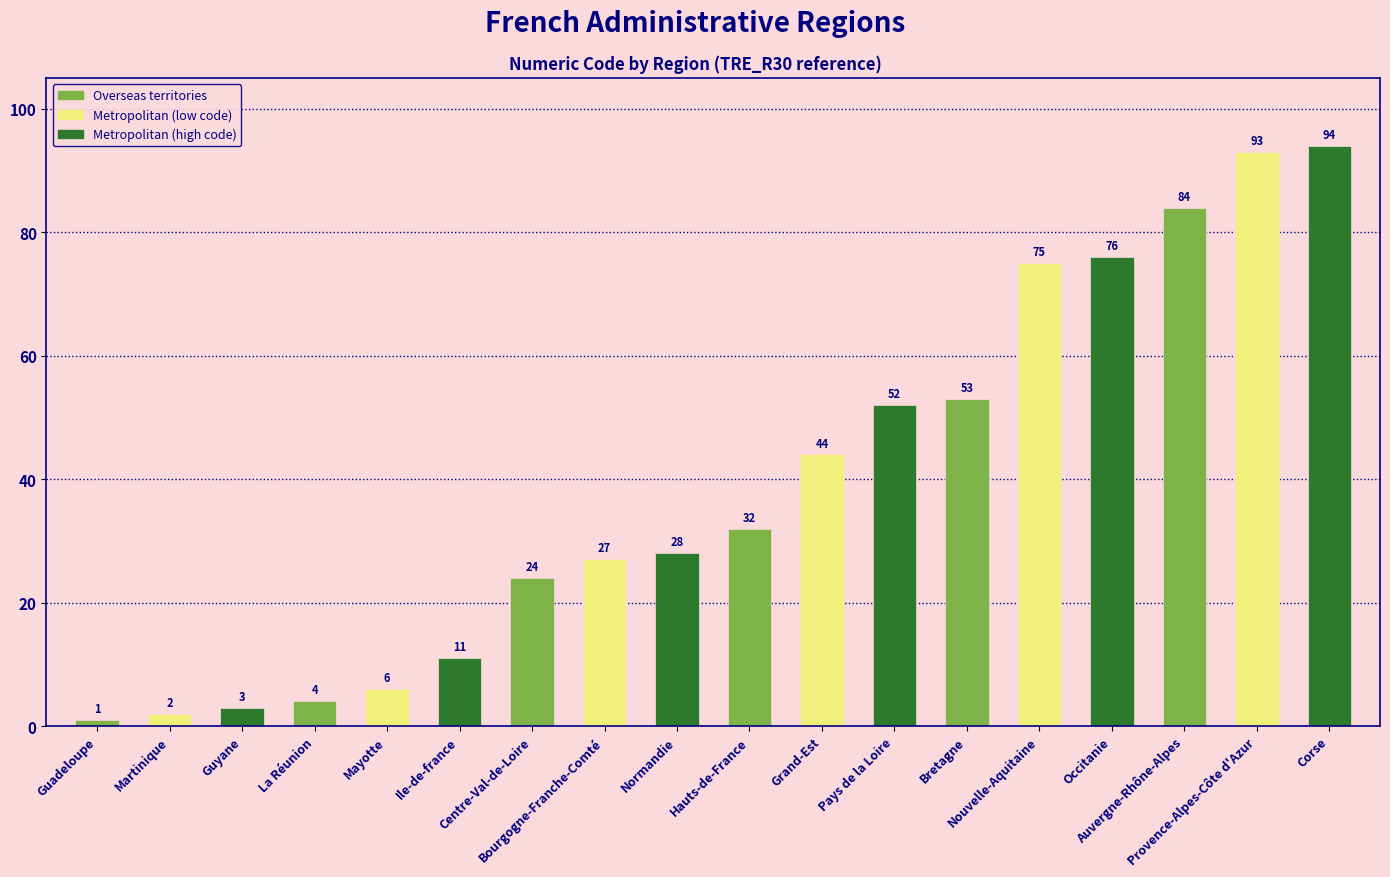

Is it true that the value at Ile-de-france is 11?

True